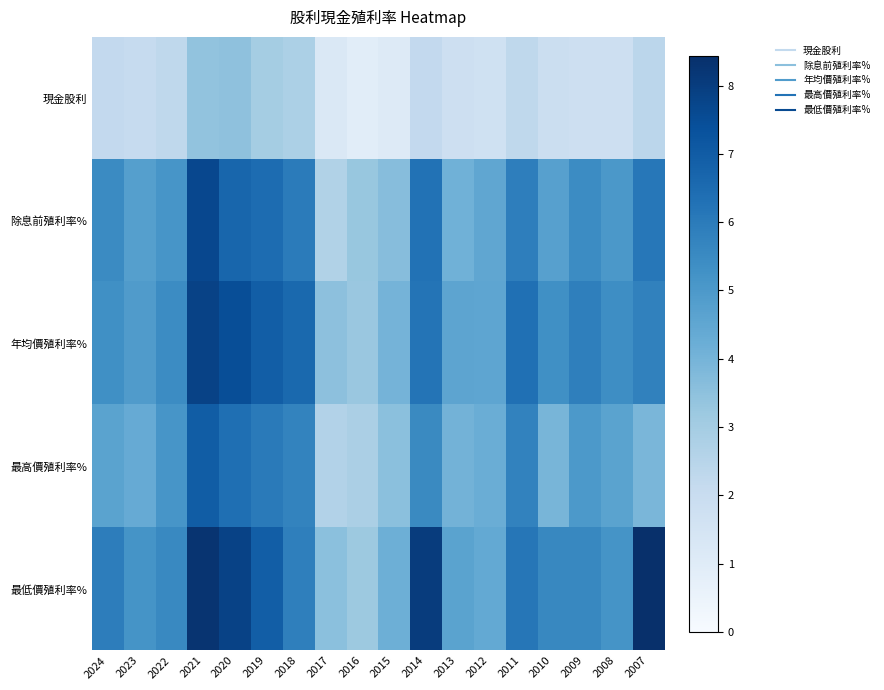

Reading left to right, transcribe all the data shown in this chart.

現金股利: 2024=2.2	2023=2.1	2022=2.3	2021=3.4	2020=3.5	2019=3.0	2018=2.8	2017=1.2	2016=0.9	2015=1.1	2014=2.2	2013=1.8	2012=1.7	2011=2.3	2010=1.9	2009=1.8	2008=1.8	2007=2.4
除息前殖利率%: 2024=5.5	2023=4.8	2022=5.1	2021=7.7	2020=6.7	2019=6.5	2018=6.0	2017=2.6	2016=3.3	2015=3.6	2014=6.3	2013=4.1	2012=4.5	2011=5.9	2010=4.7	2009=5.4	2008=5.0	2007=6.1
年均價殖利率%: 2024=5.3	2023=4.9	2022=5.5	2021=7.8	2020=7.5	2019=6.9	2018=6.6	2017=3.5	2016=3.2	2015=4.0	2014=6.2	2013=4.6	2012=4.5	2011=6.3	2010=5.3	2009=5.9	2008=5.4	2007=5.8
最高價殖利率%: 2024=4.6	2023=4.3	2022=5.1	2021=7.0	2020=6.4	2019=6.0	2018=5.7	2017=2.6	2016=2.8	2015=3.5	2014=5.5	2013=4.0	2012=4.2	2011=5.7	2010=3.9	2009=5.0	2008=4.6	2007=3.9
最低價殖利率%: 2024=5.9	2023=5.2	2022=5.5	2021=8.3	2020=7.8	2019=6.9	2018=5.8	2017=3.5	2016=3.2	2015=4.2	2014=8.0	2013=4.6	2012=4.4	2011=6.2	2010=5.6	2009=5.6	2008=5.2	2007=8.4